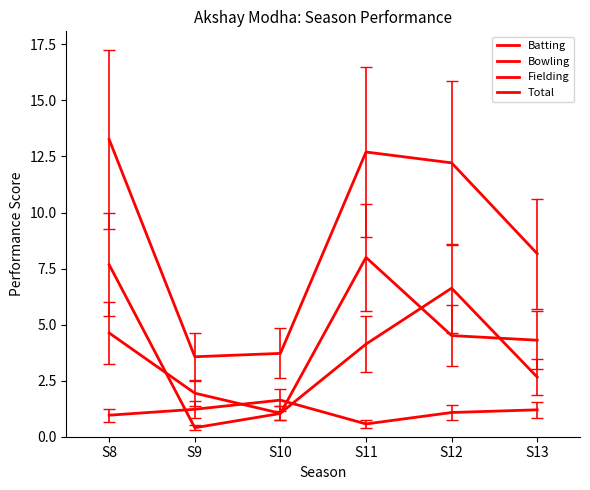

Does the chart display data point markers on the line(s)?

No